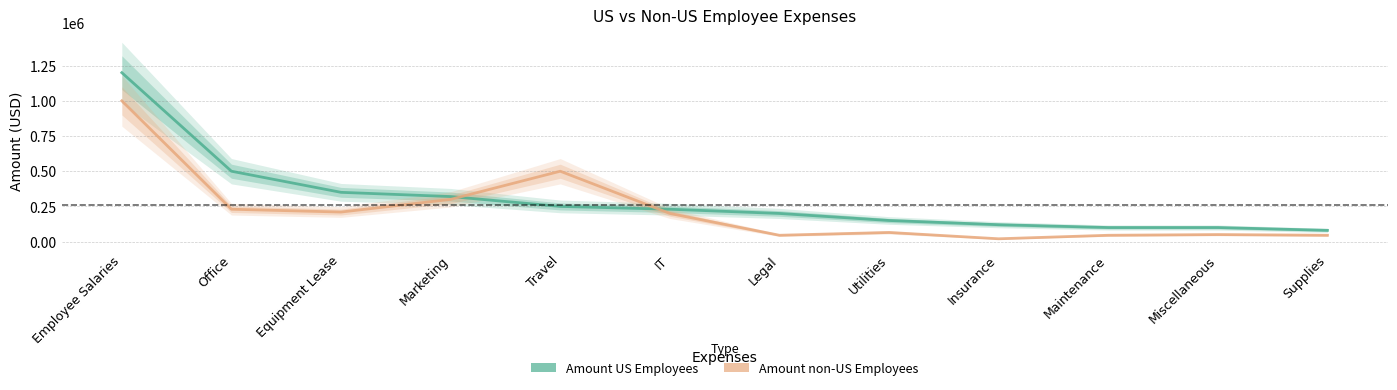

What is the sum of all Amount non-US Employees values?

2710000